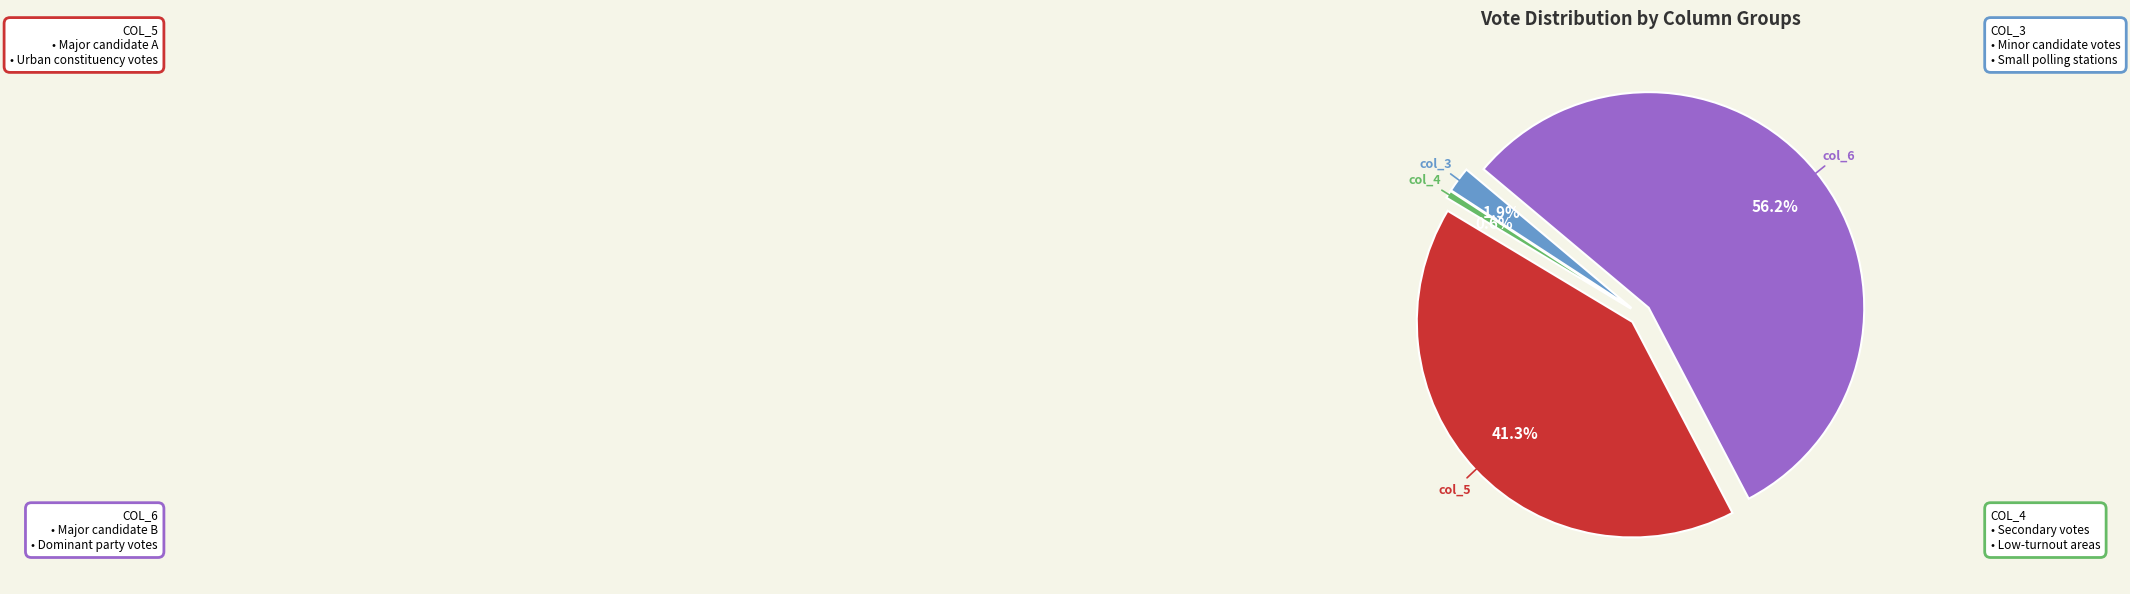

Does any single category account for the majority?

Yes